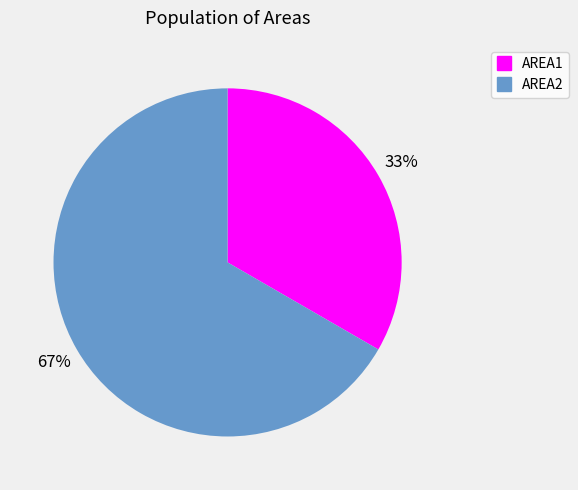

Combined, do AREA2 and AREA1 account for over 50%?

Yes